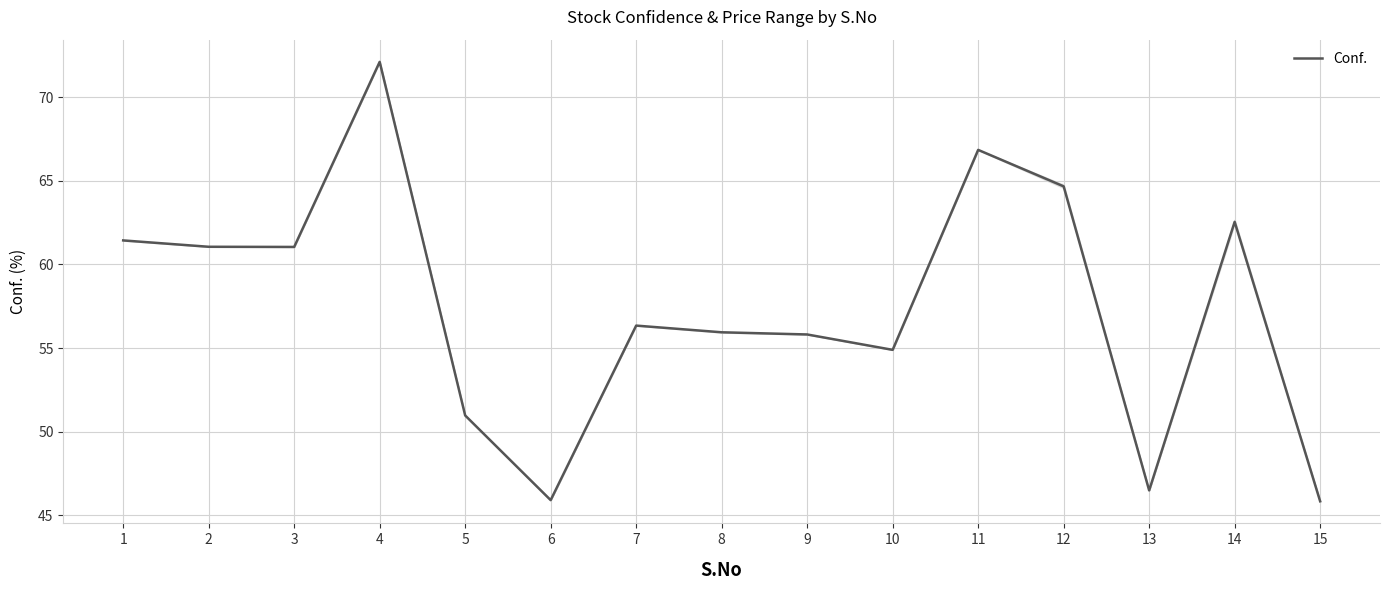

Is it true that the value at 9 is 79.1?

False